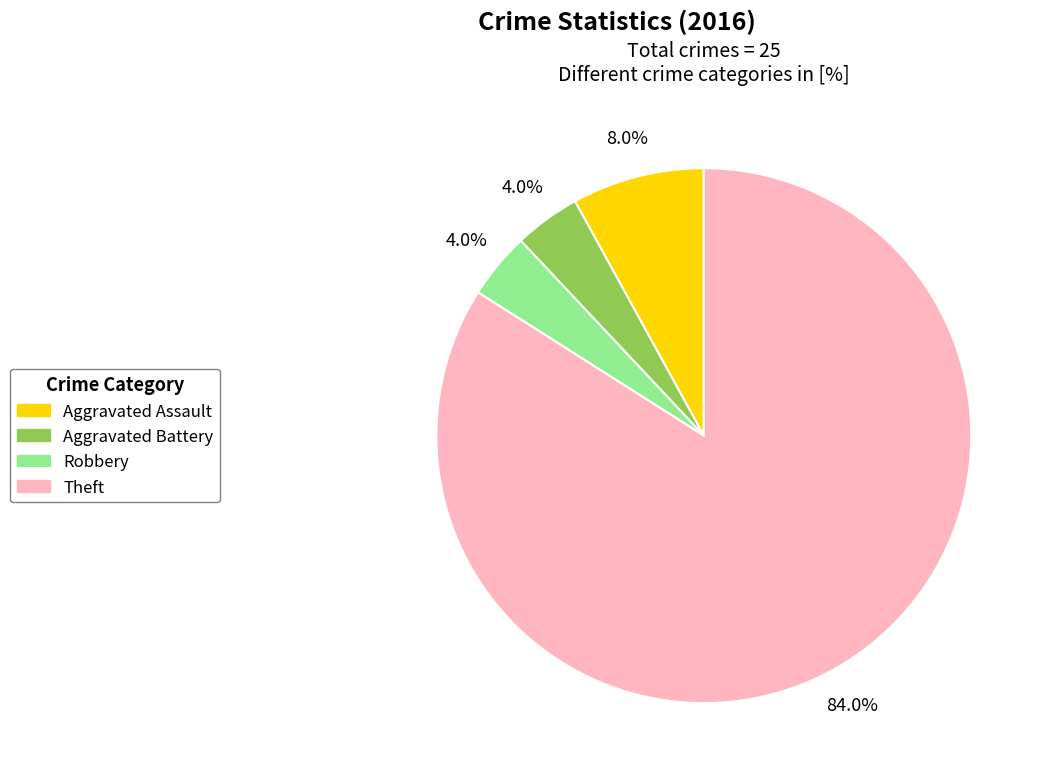

Does any single category account for the majority?

Yes